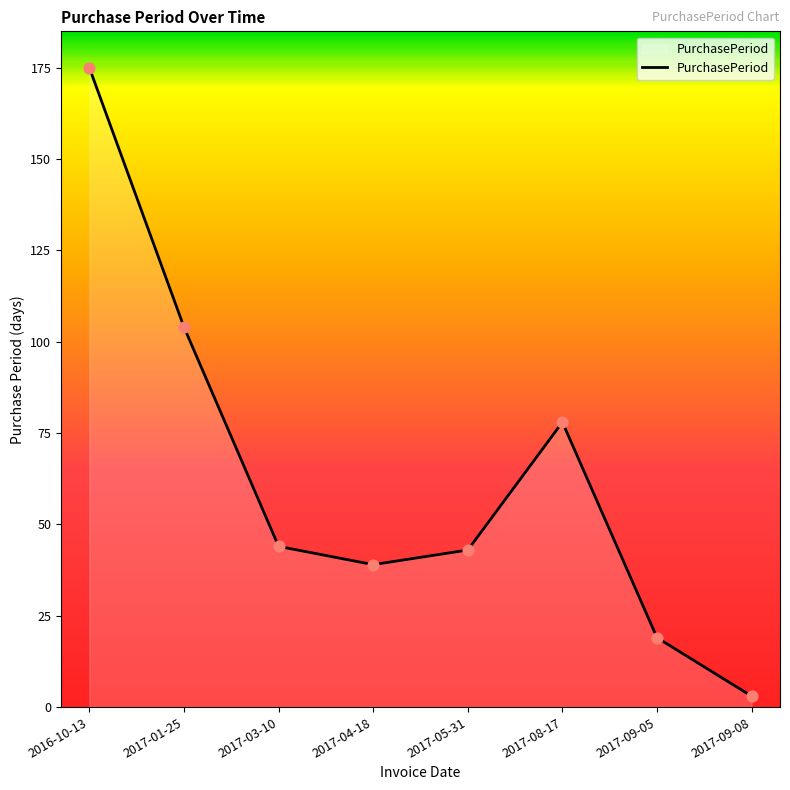

Between 2017-08-17 and 2017-04-18, which is larger?

2017-08-17